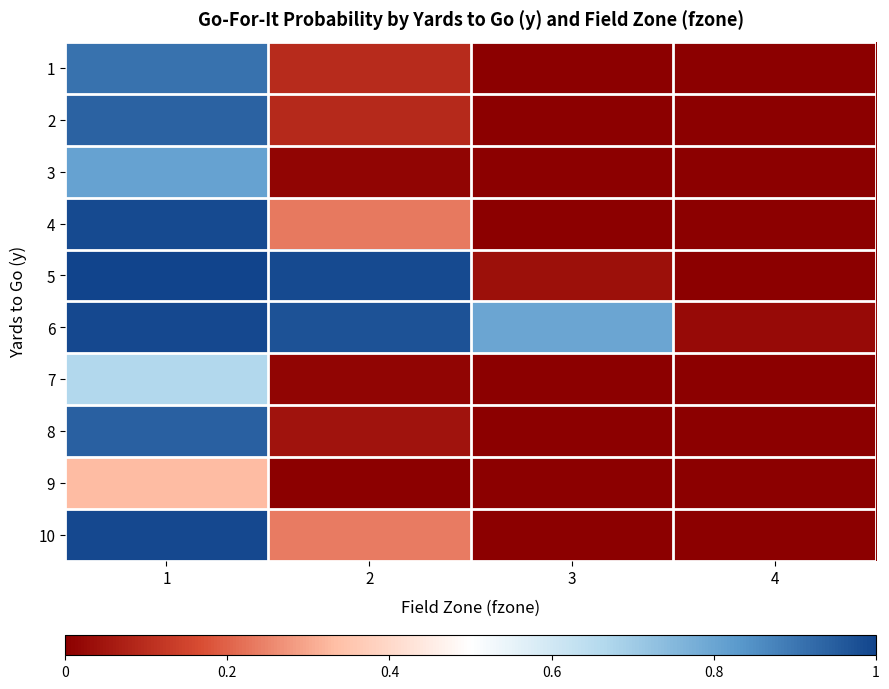

What is the difference between the highest and lowest values at 1?

0.7